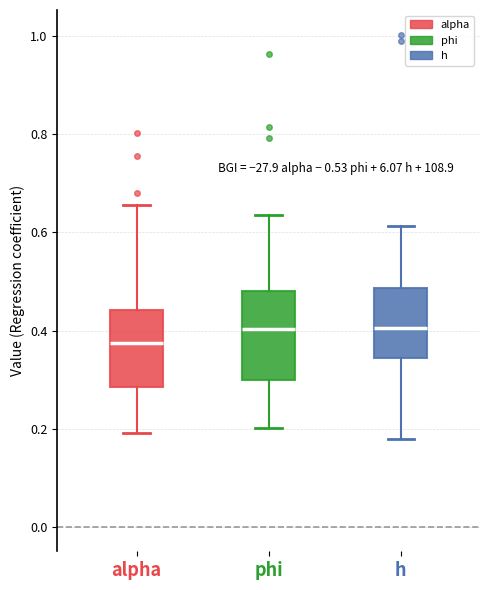

Which box has the lowest median line?

alpha